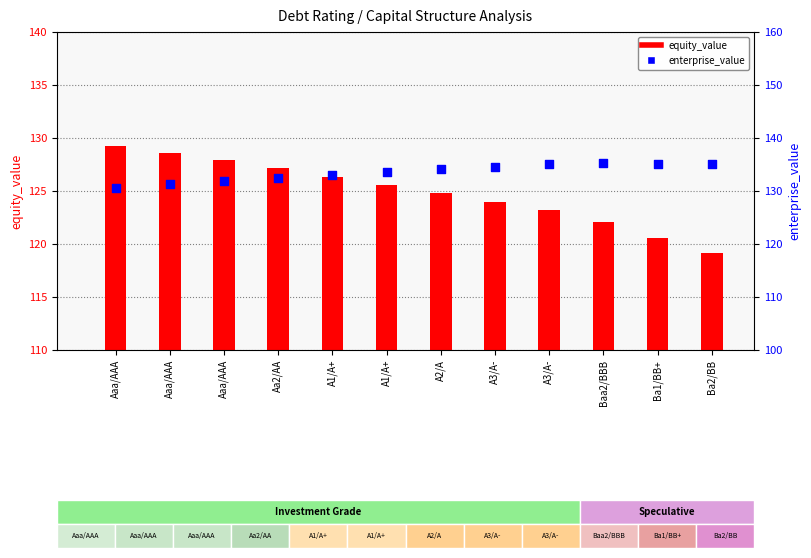

At how many categories does at least one series exceed 119?

12